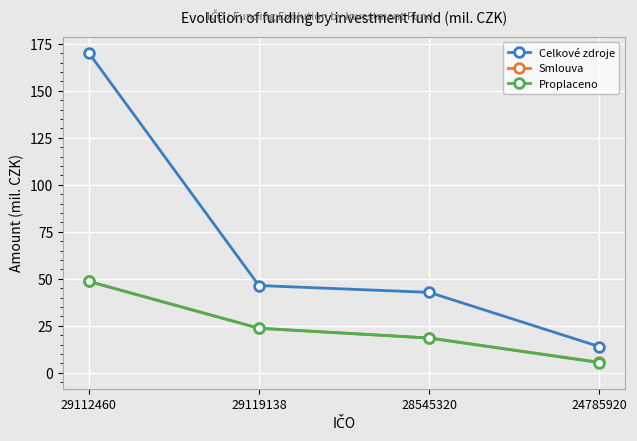

True or false: Smlouva has more than 2 interior local peaks.

False